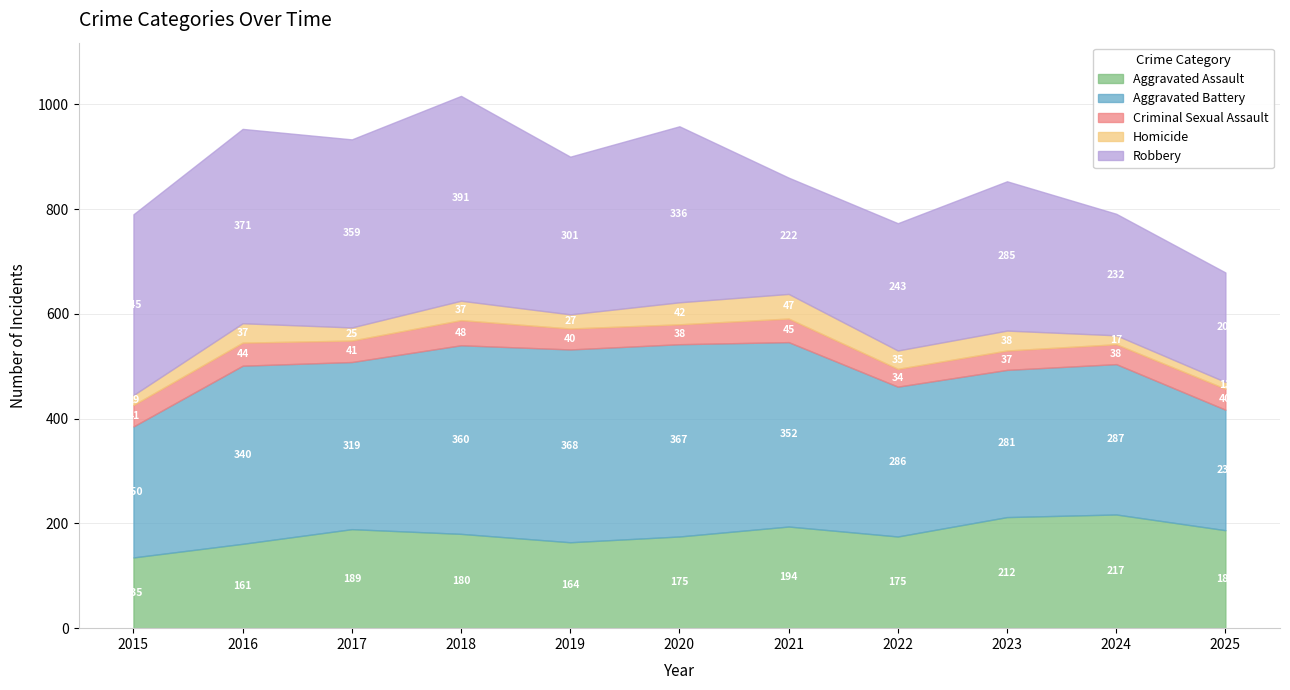

How many interior local peaks does the Aggravated Assault series have?

3